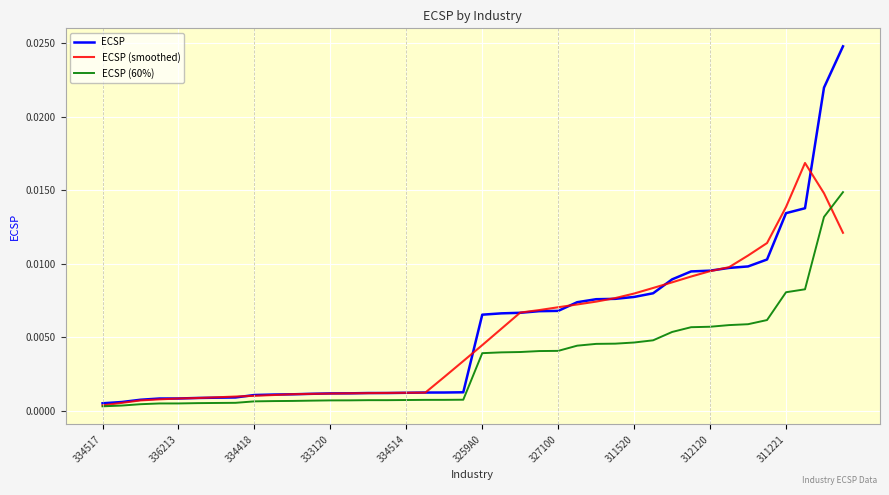

What are all the series names shown in the legend?

ECSP, ECSP (smoothed), ECSP (60%)